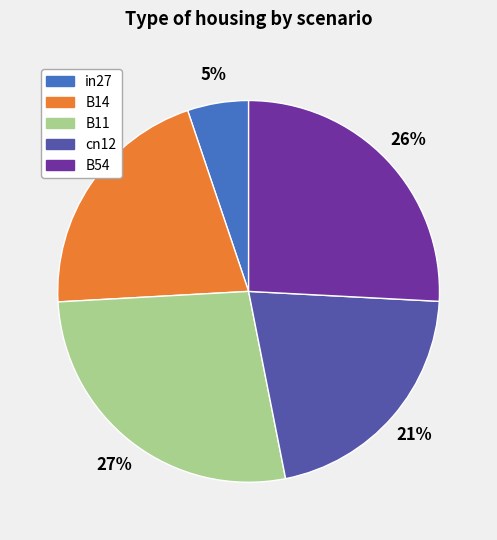

Which slice is the largest?

B11